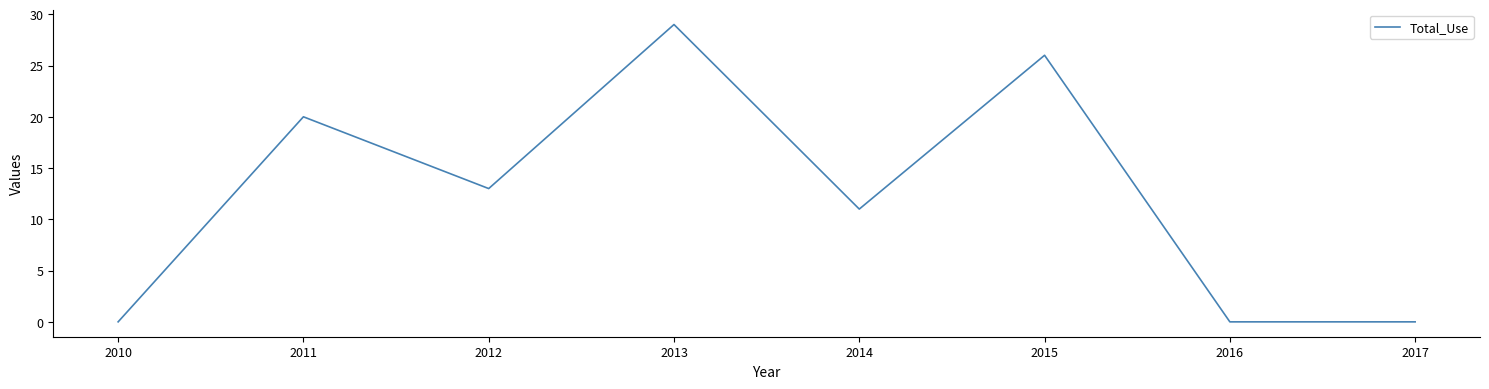

What is the sum of the values at 2017 and 2011?

20